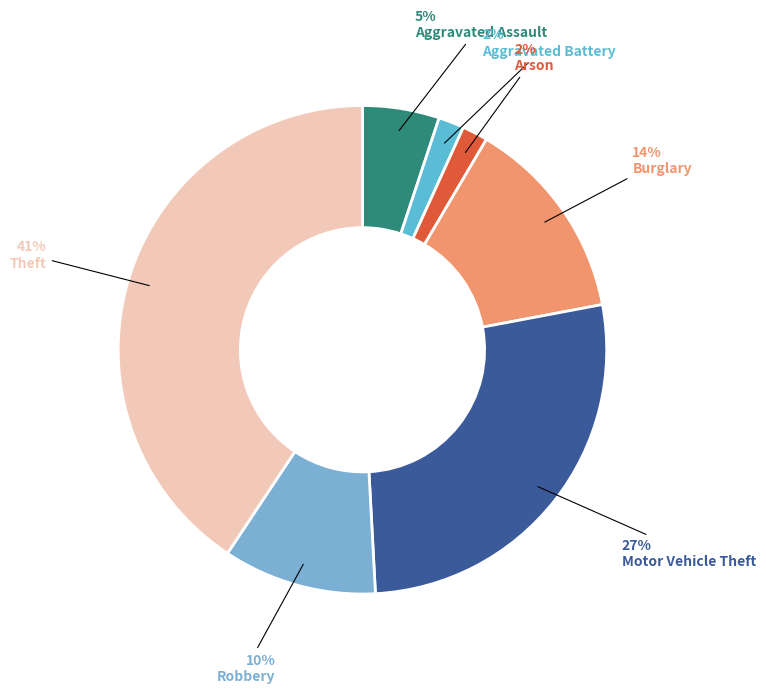

What is the largest slice in the pie chart?

Theft